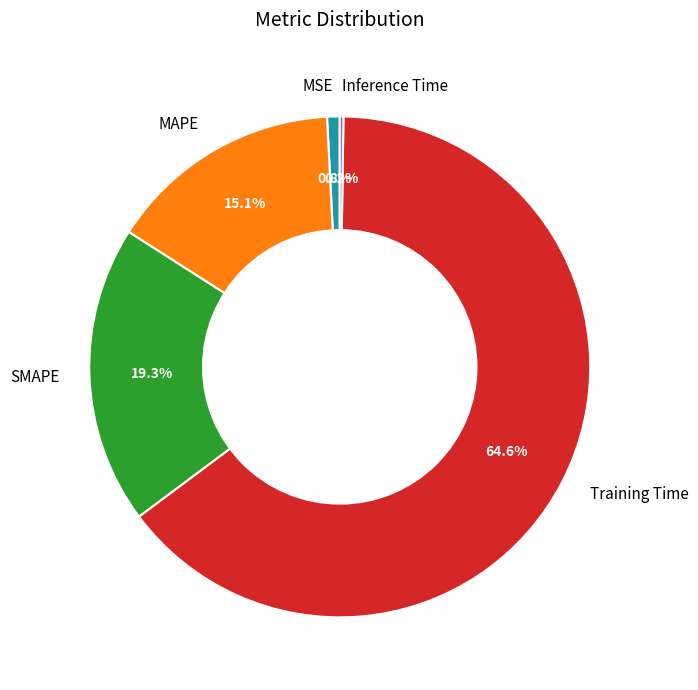

To the nearest percent, what is the average slice percentage?

20%